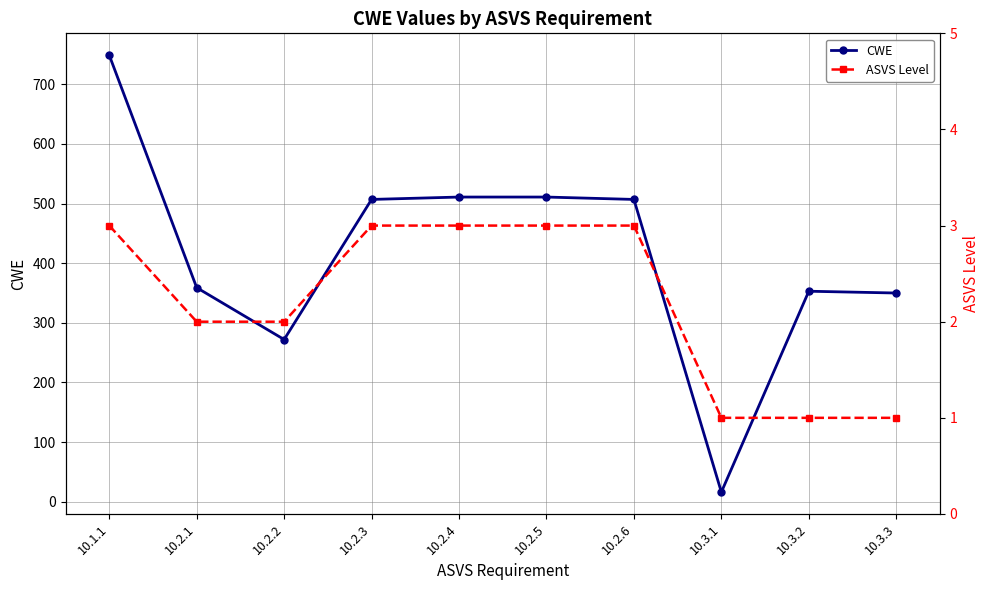

Rank the series at 10.3.3 from lowest to highest value.

ASVS Level, CWE